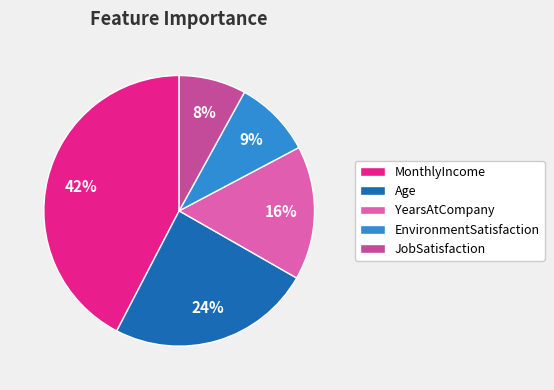

Which category has the smallest portion of the pie?

JobSatisfaction